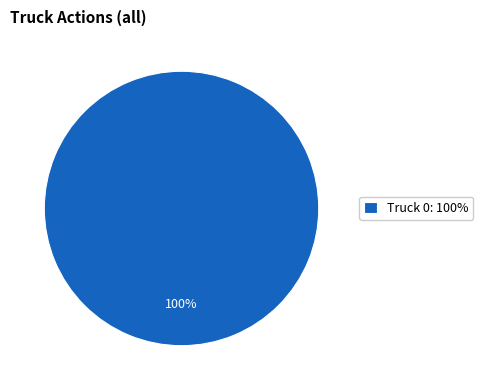

To the nearest percent, what percentage of the pie is Truck 0: 100%?

100%